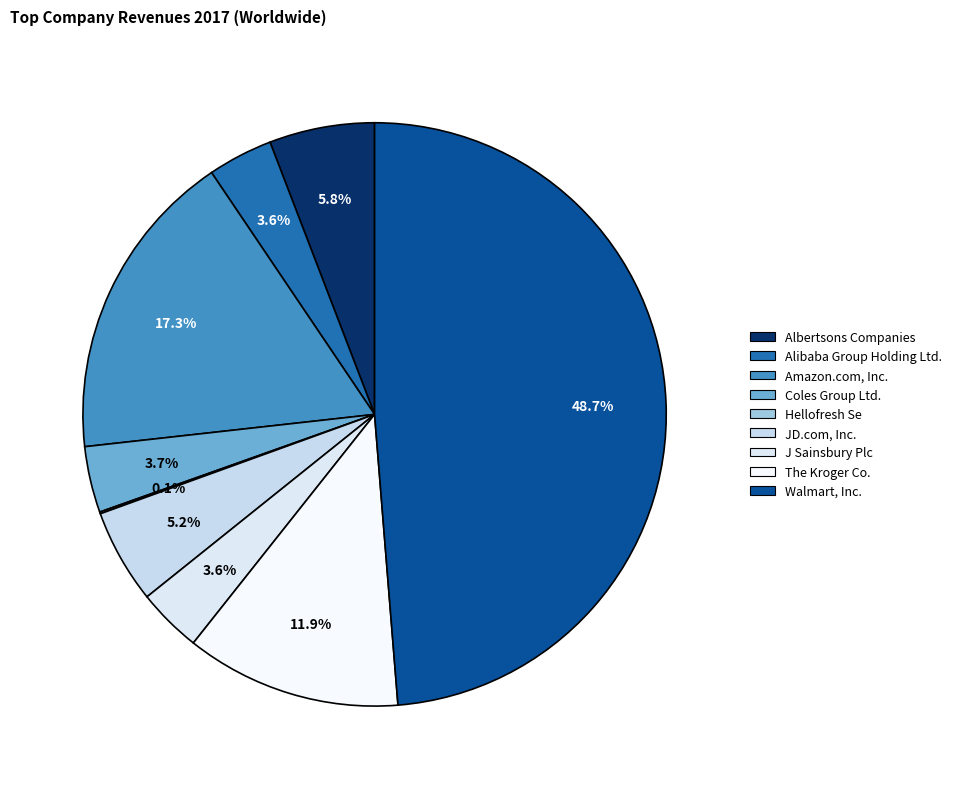

True or false: Albertsons Companies accounts for 1% of the total.

False